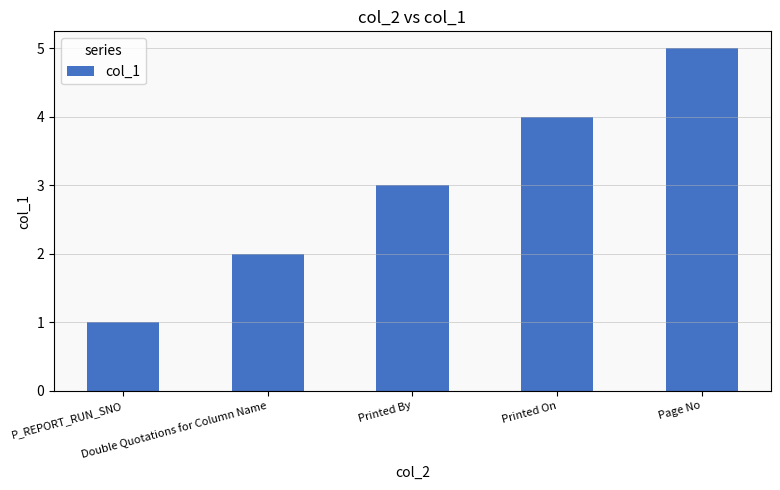

At which label is the value closest to 3?

Printed By